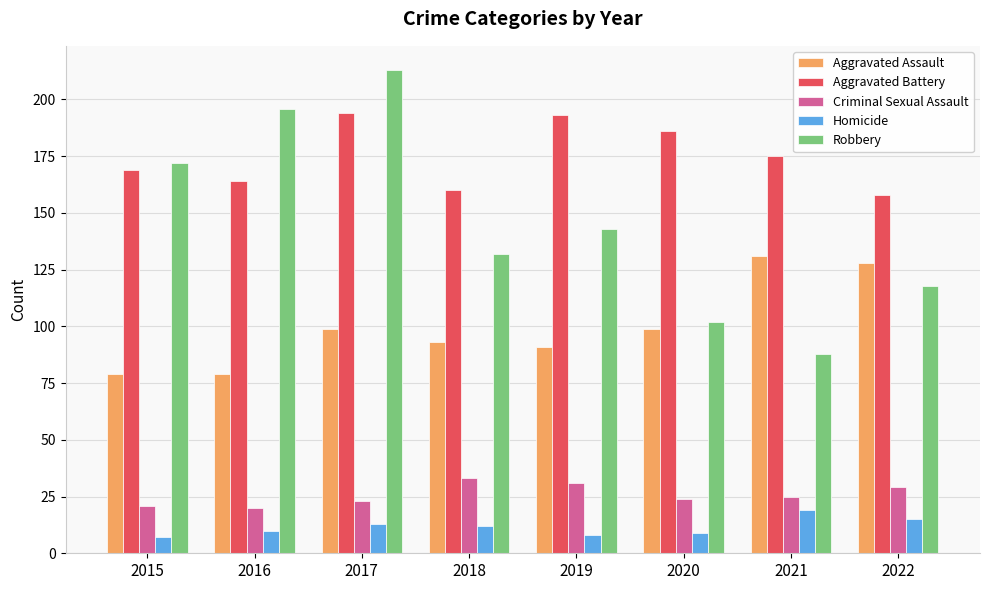

What is the total value across all series at 2019?

466